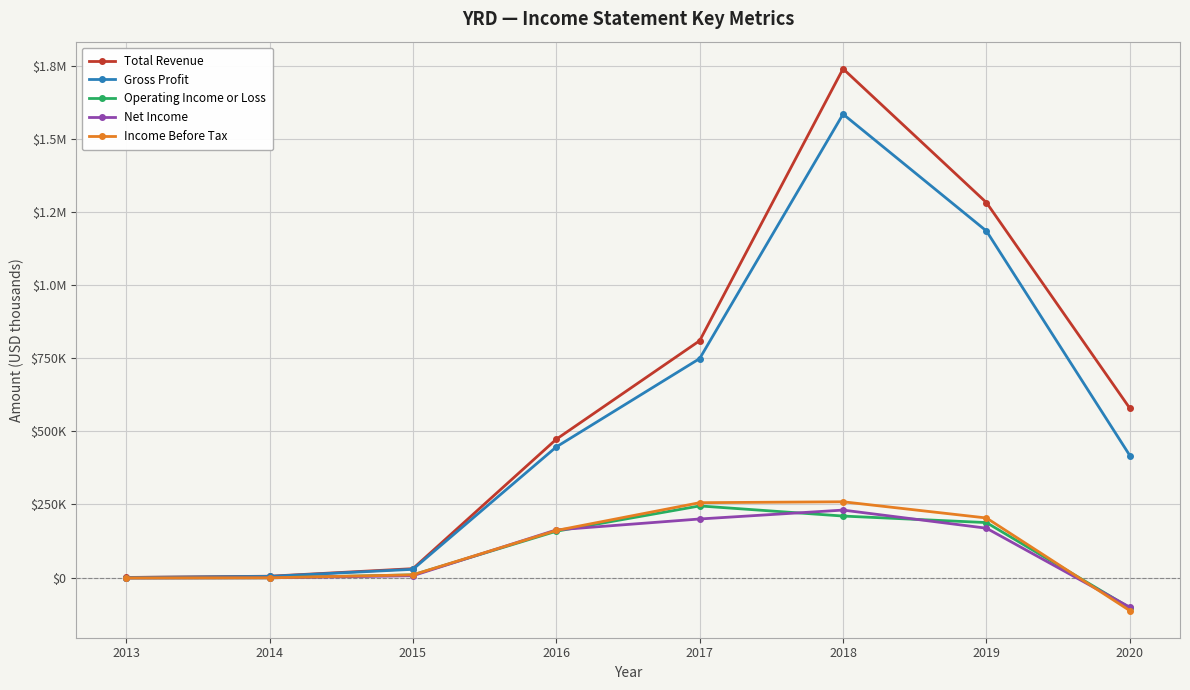

List the labels in order of Operating Income or Loss value, smallest first.

2020, 2013, 2014, 2015, 2016, 2019, 2018, 2017